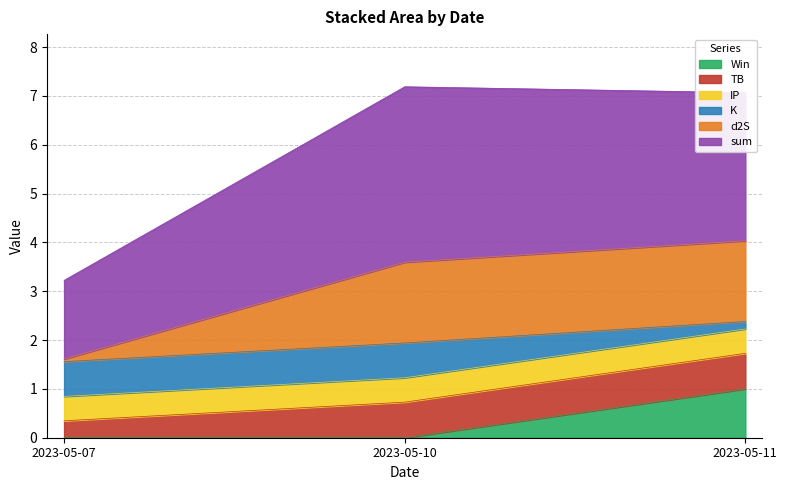

The Win series shows 0.0 at 2023-05-10. True or false?

True